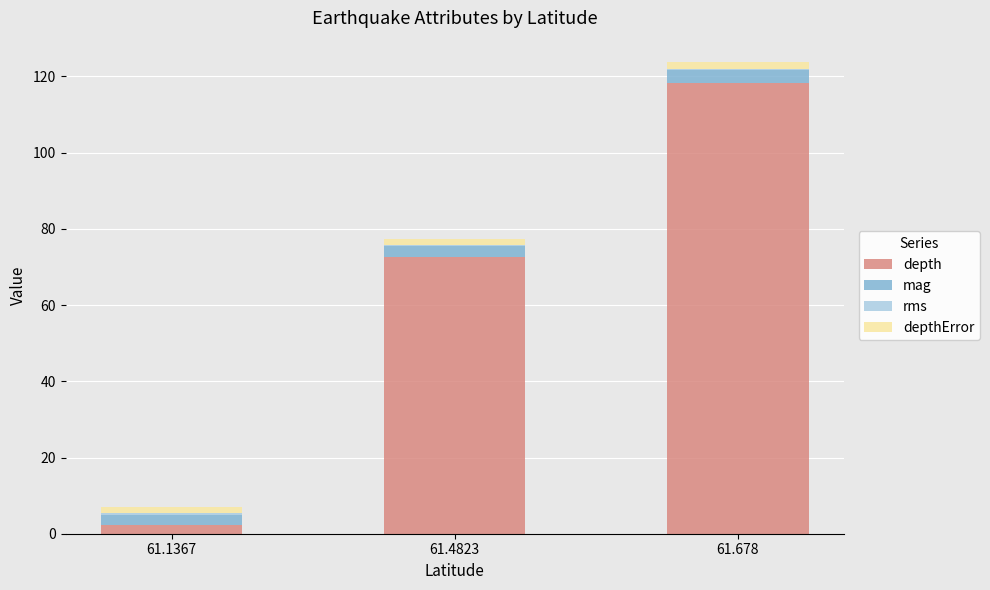

What is the maximum value for depth?

118.4